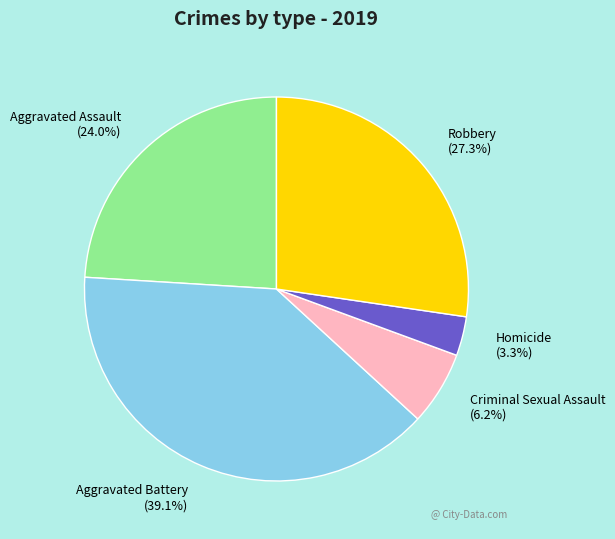

Rank the categories by value from highest to lowest.

Aggravated Battery, Robbery, Aggravated Assault, Criminal Sexual Assault, Homicide